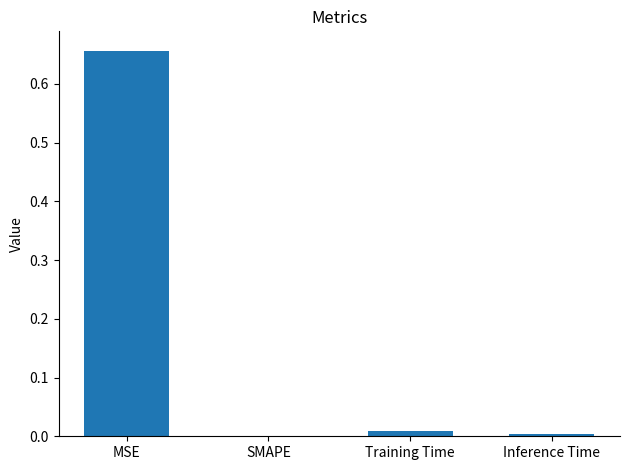

True or false: the data shows 1.2 at MSE.

False